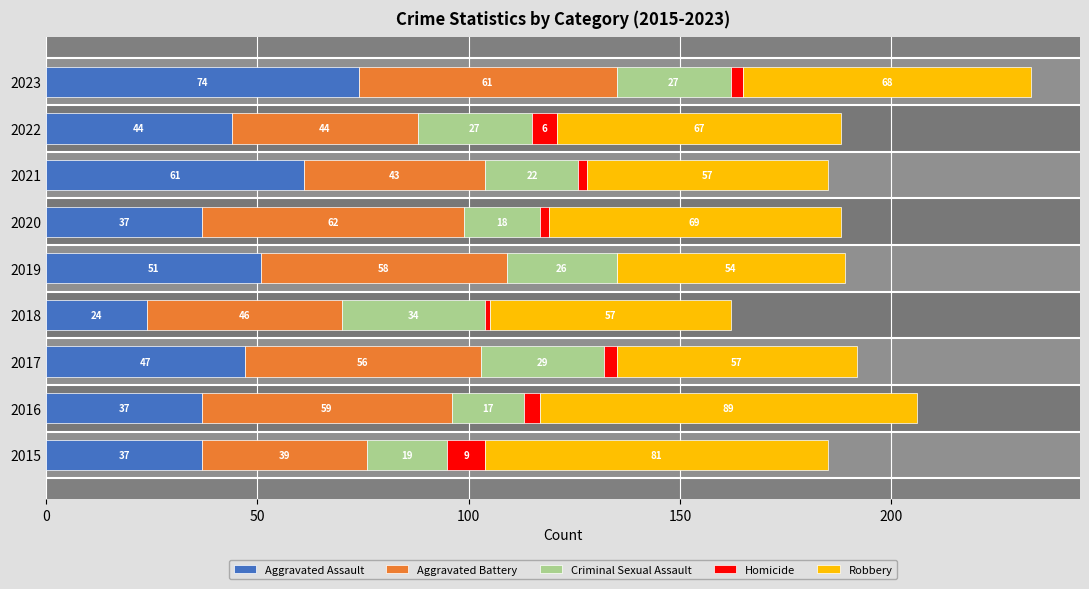

The Criminal Sexual Assault series shows 39 at 2022. True or false?

False